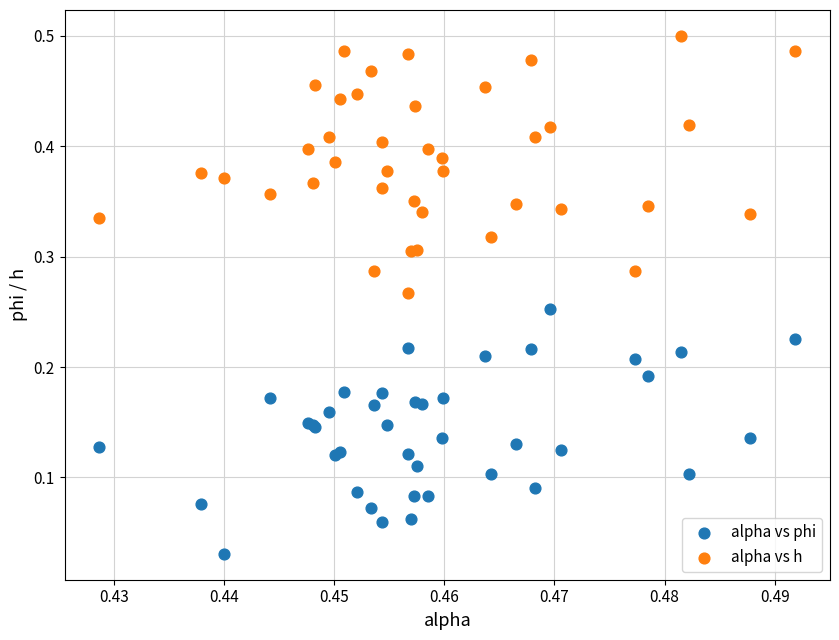

Which series has the widest spread of Y values?

alpha vs h